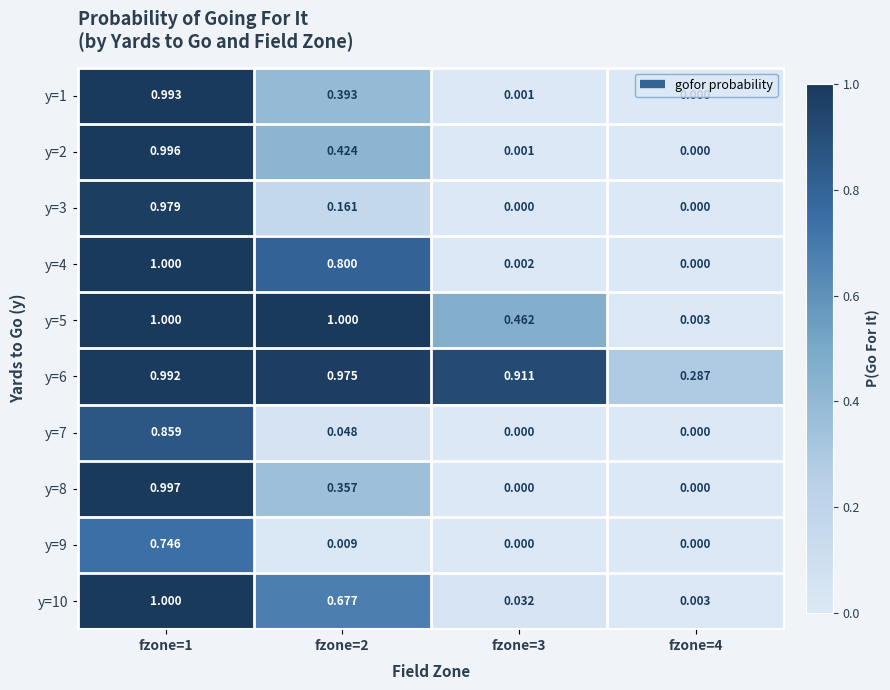

Is the value of y=10 at fzone=4 greater than the value of y=3 at fzone=4?

Yes